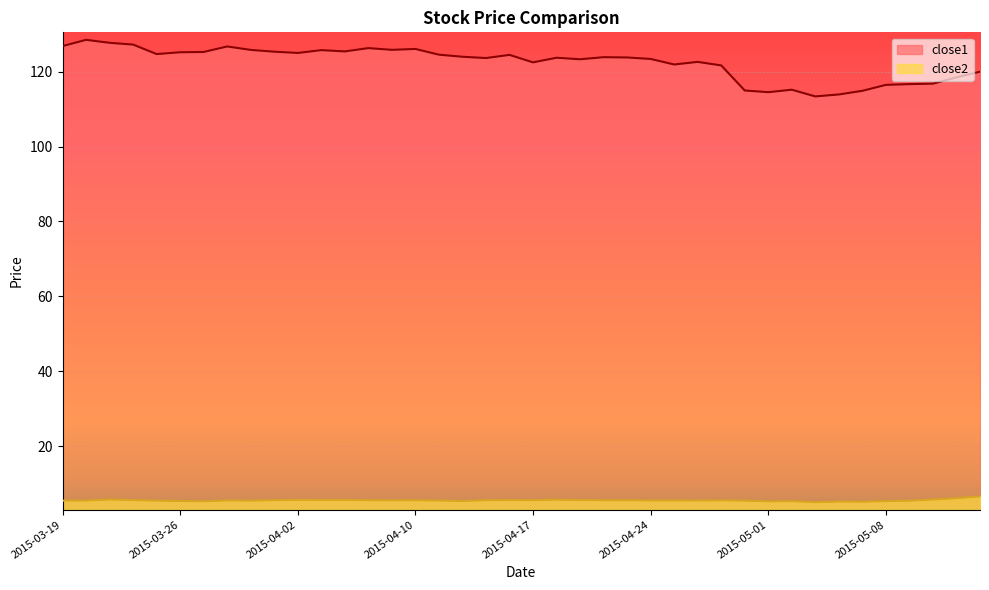

True or false: close2 and close1 cross at least once.

False